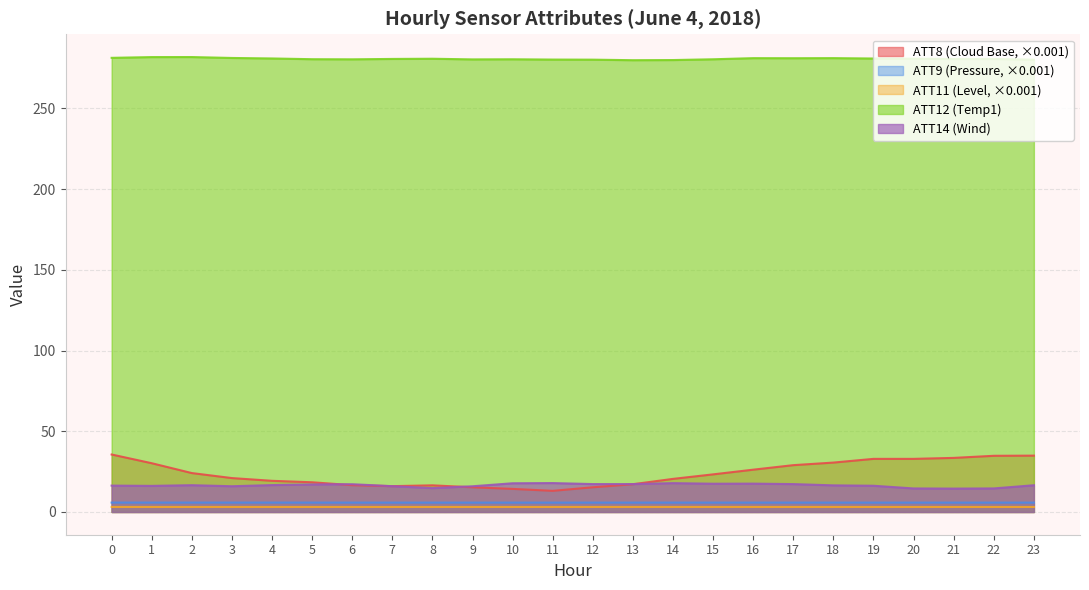

Reading left to right, extract all data points from this chart.

ATT8: 0=35.6	1=30.2	2=24.1	3=21.0	4=19.3	5=18.4	6=16.6	7=16.0	8=16.5	9=15.3	10=14.3	11=13.1	12=15.3	13=17.2	14=20.5	15=23.3	16=26.2	17=29.0	18=30.6	19=32.9	20=32.9	21=33.5	22=34.8	23=34.9
ATT9: 0=5.8	1=5.8	2=5.8	3=5.8	4=5.8	5=5.8	6=5.8	7=5.8	8=5.8	9=5.8	10=5.8	11=5.8	12=5.8	13=5.8	14=5.8	15=5.8	16=5.8	17=5.8	18=5.8	19=5.8	20=5.8	21=5.8	22=5.8	23=5.8
ATT11: 0=3.1	1=3.1	2=3.1	3=3.1	4=3.1	5=3.1	6=3.1	7=3.1	8=3.1	9=3.1	10=3.1	11=3.1	12=3.1	13=3.1	14=3.1	15=3.1	16=3.1	17=3.1	18=3.1	19=3.1	20=3.1	21=3.1	22=3.1	23=3.1
ATT12: 0=281.3	1=281.8	2=281.8	3=281.2	4=280.9	5=280.5	6=280.4	7=280.6	8=280.8	9=280.4	10=280.4	11=280.2	12=280.2	13=279.9	14=279.9	15=280.4	16=281.1	17=281.1	18=281.1	19=280.9	20=280.8	21=280.6	22=280.6	23=280.2
ATT14: 0=16.3	1=16.2	2=16.6	3=15.9	4=16.7	5=17.1	6=17.2	7=16.0	8=14.8	9=15.9	10=17.8	11=17.9	12=17.3	13=17.3	14=17.9	15=17.5	16=17.6	17=17.3	18=16.5	19=16.2	20=14.6	21=14.5	22=14.6	23=16.6